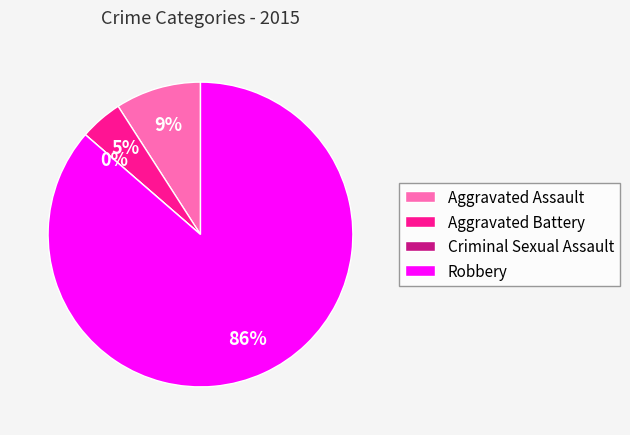

What is the smallest slice in the pie chart?

Criminal Sexual Assault